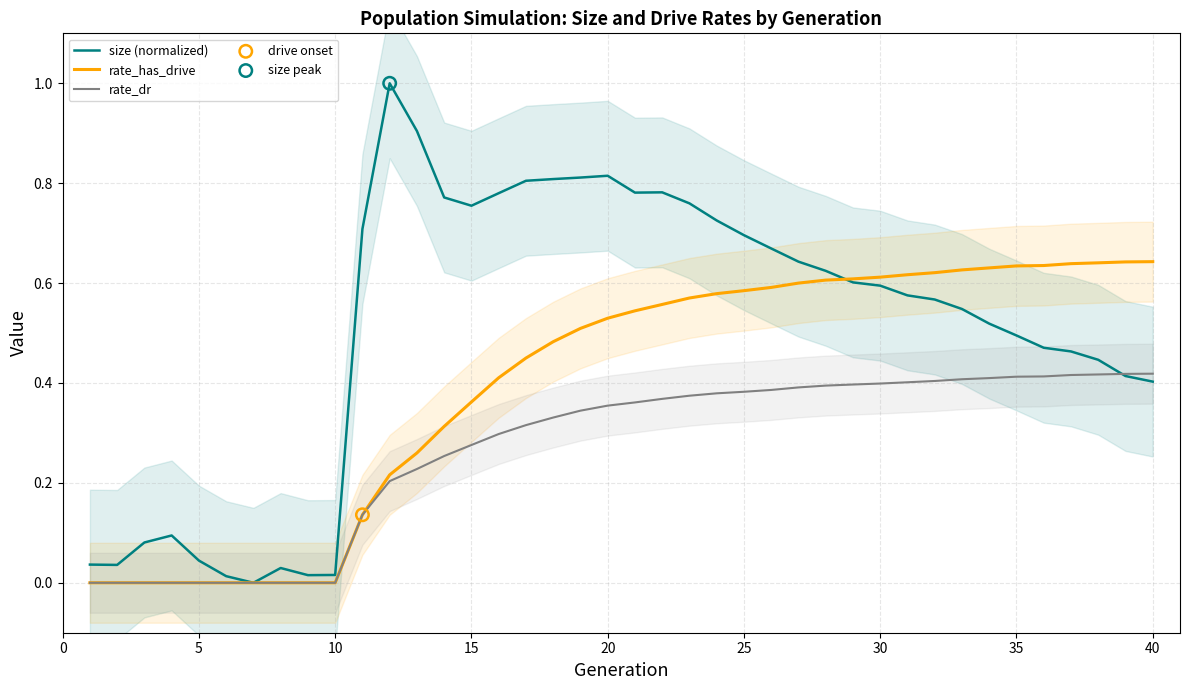

True or false: size (normalized) has a value of 0.2 at 25.

False